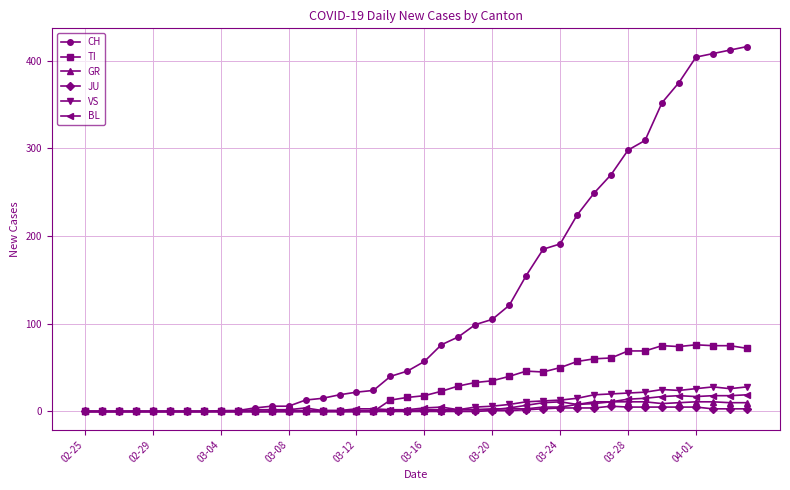

What is the maximum value for CH?

416